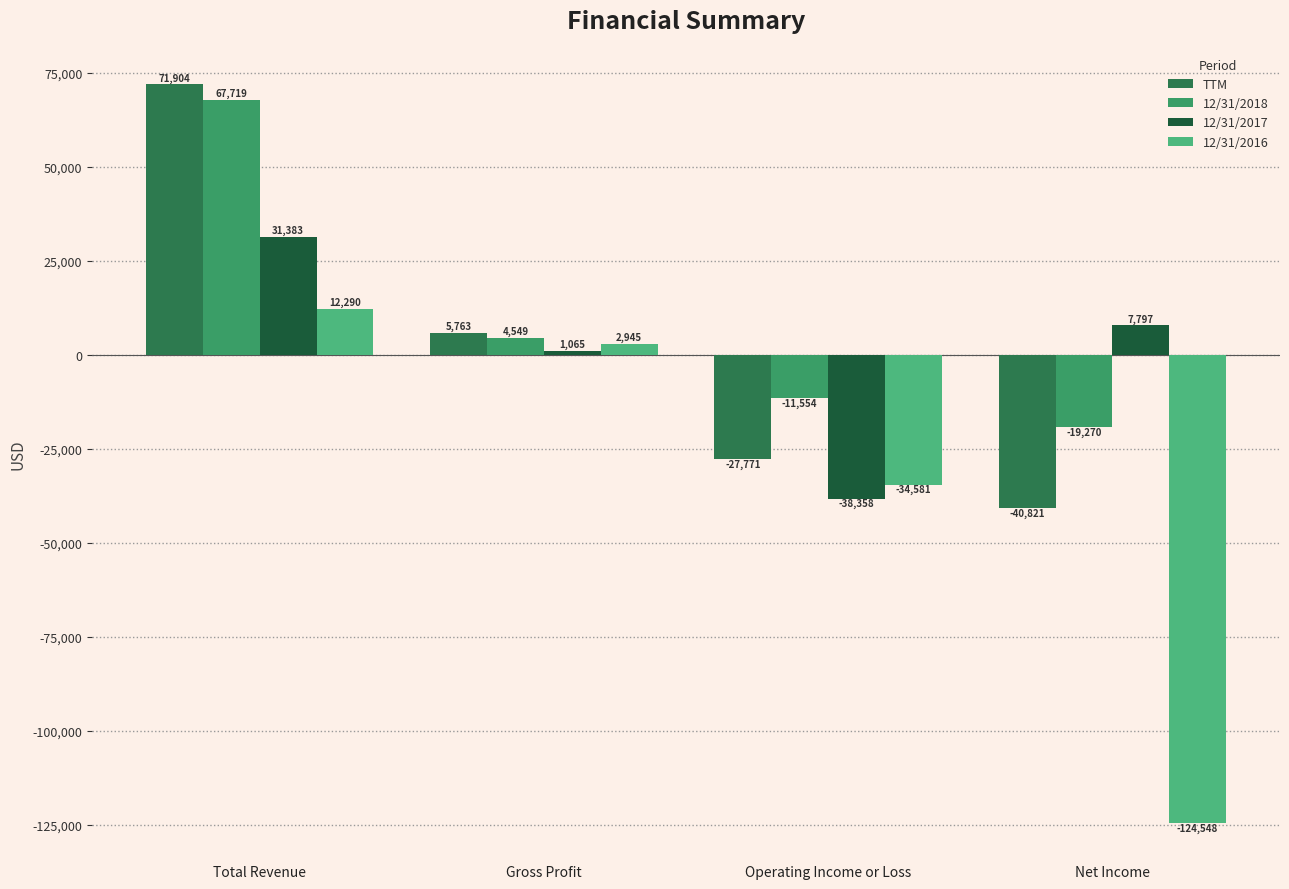

What are all the series names shown in the legend?

TTM, 12/31/2018, 12/31/2017, 12/31/2016